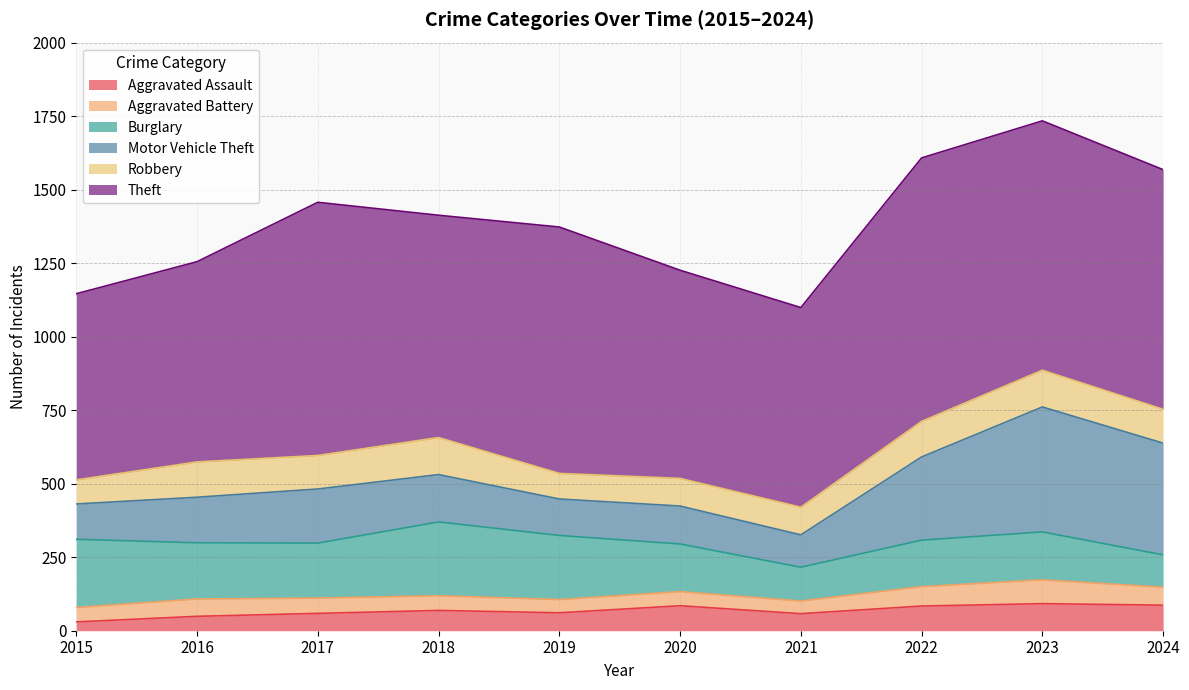

How many lines are shown in the chart?

6